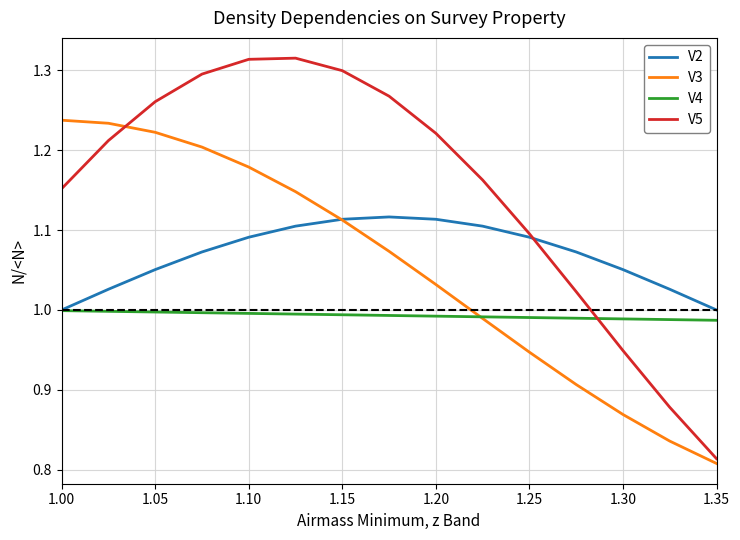

Which series has the largest total across all categories?

V5